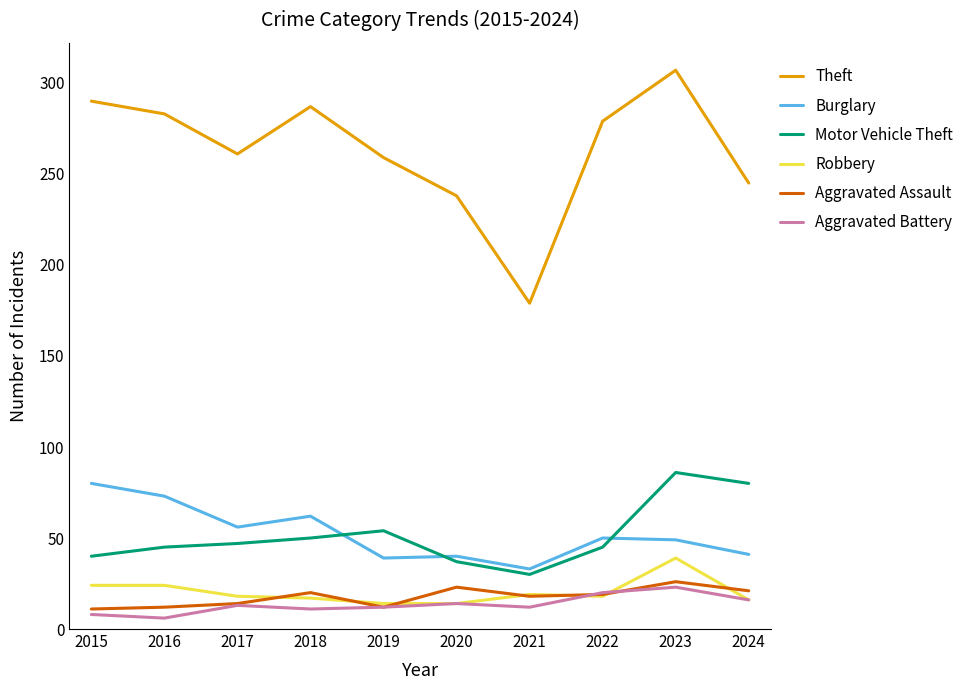

The value of Burglary at 2016 is 73. True or false?

True